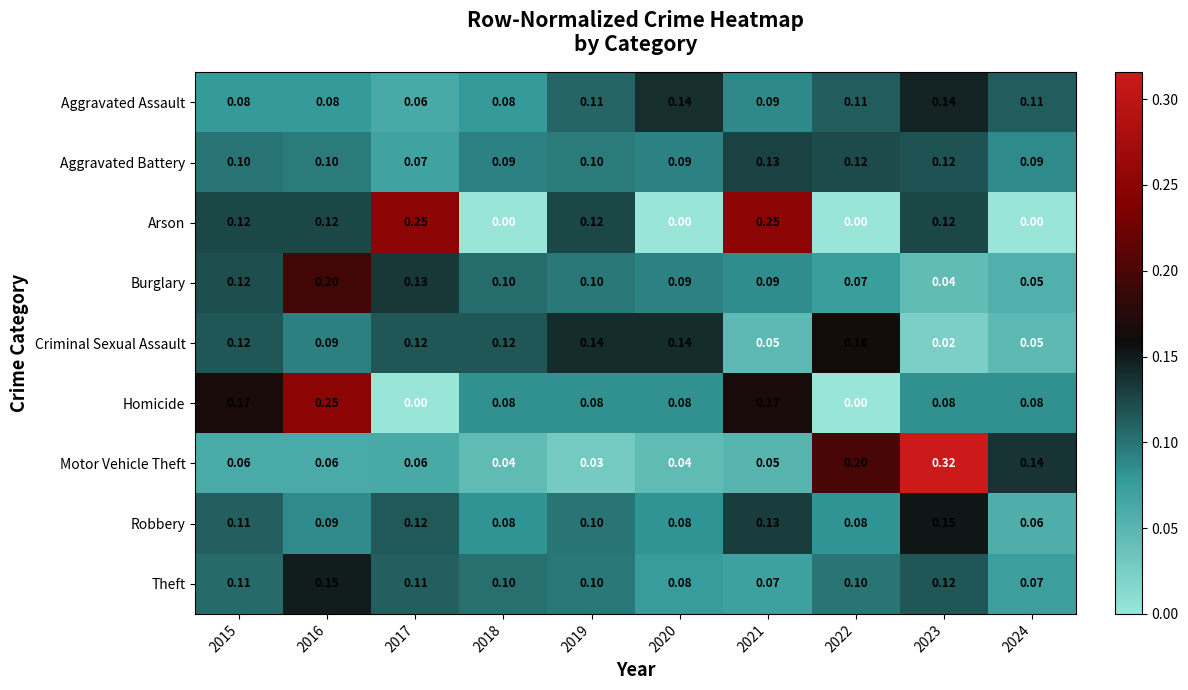

Count the number of categories in the chart.

10